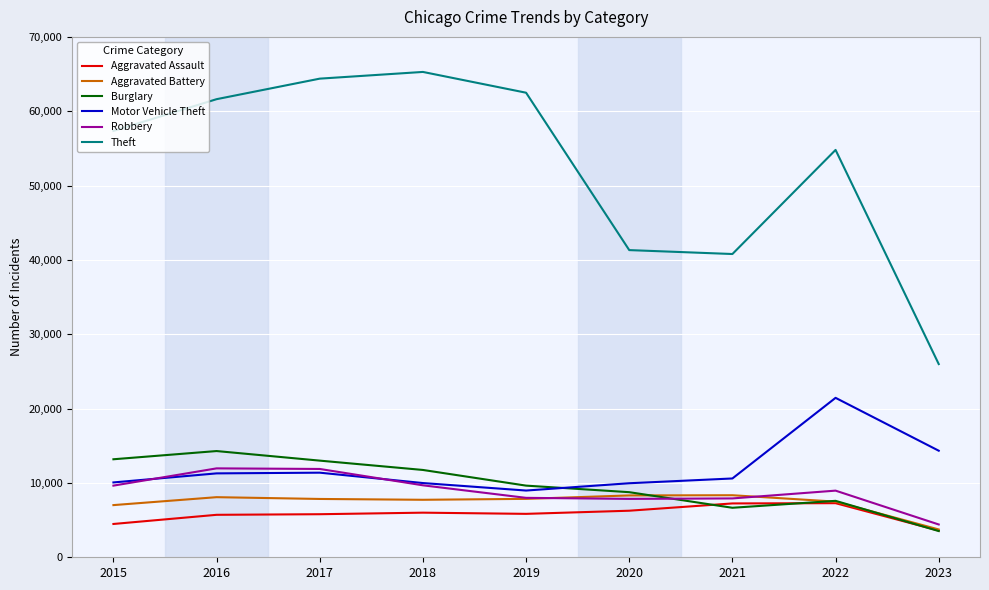

In Aggravated Assault, how many points are lower than both neighbors (excluding endpoints)?

1